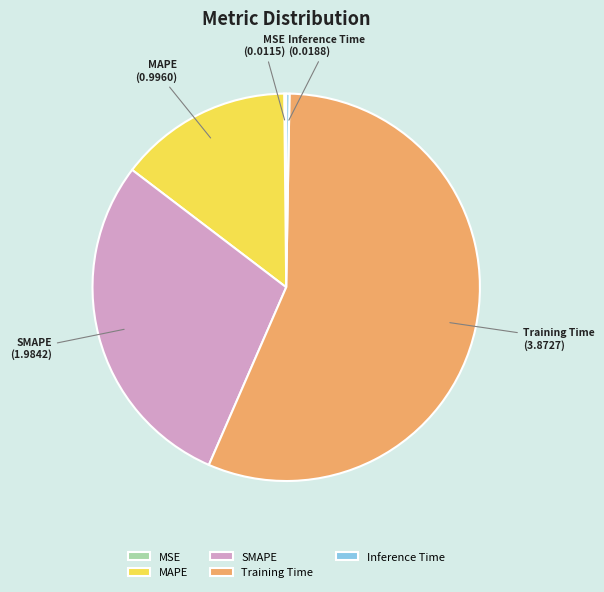

Combined, do SMAPE and Training Time account for over 50%?

Yes